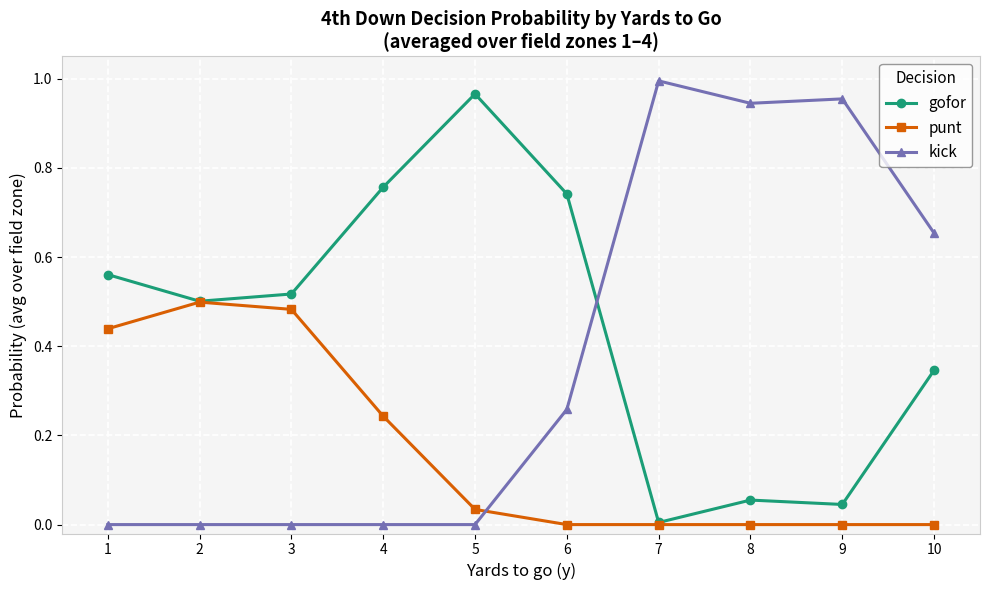

At 8, list the series in order from largest to smallest.

kick, gofor, punt